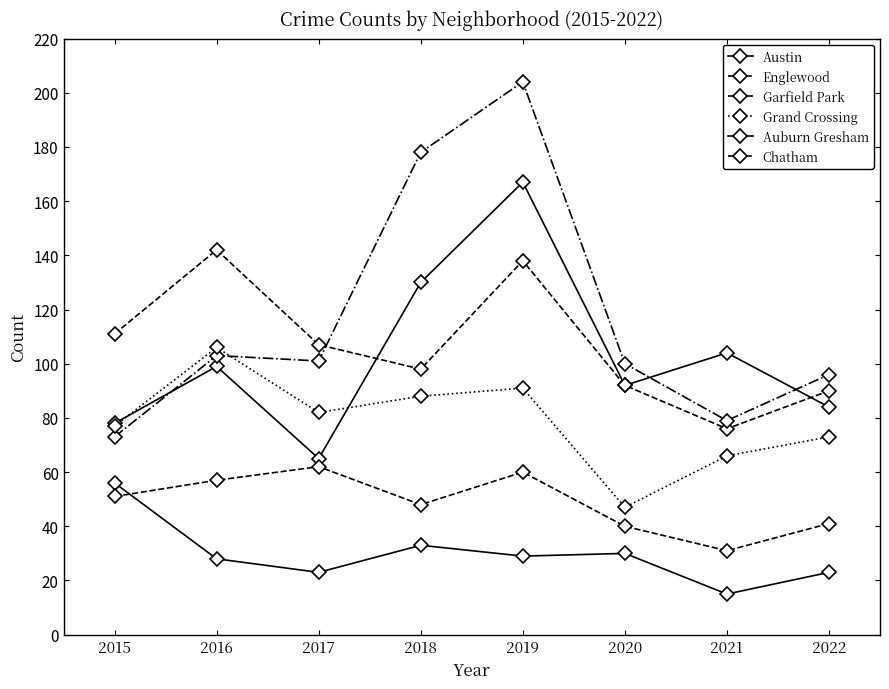

How many lines are shown in the chart?

6